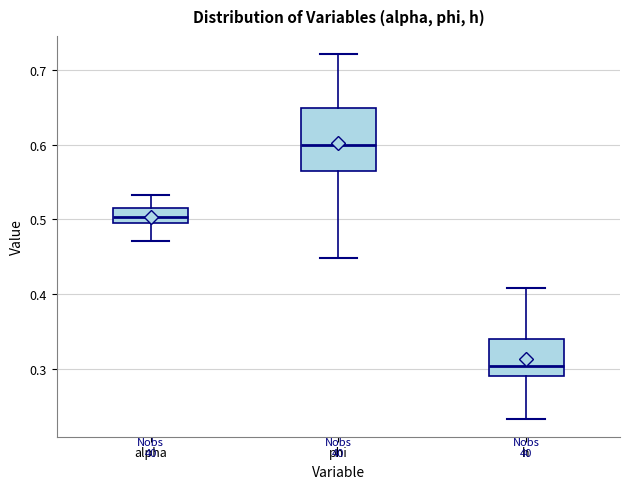

Where does the upper whisker of the box for alpha end on the y-axis? The values are not printed on the chart, so give them approximately, as read against the axis.

0.53